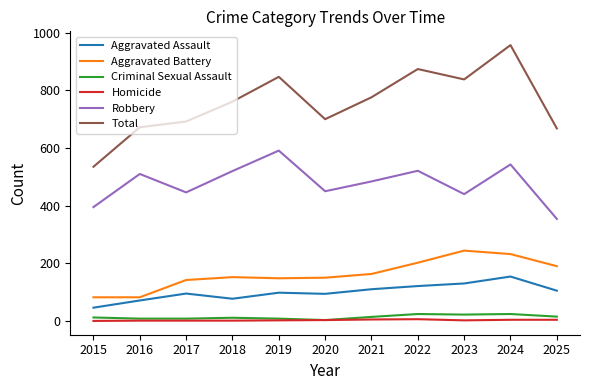

True or false: Criminal Sexual Assault has a value of 15 at 2025.

True